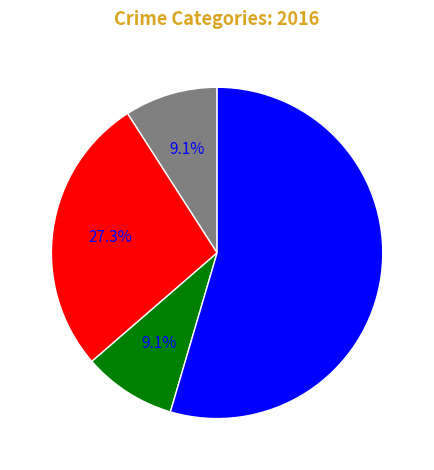

Rank the categories by value from highest to lowest.

Robbery, Aggravated Battery, Aggravated Assault, Criminal Sexual Assault